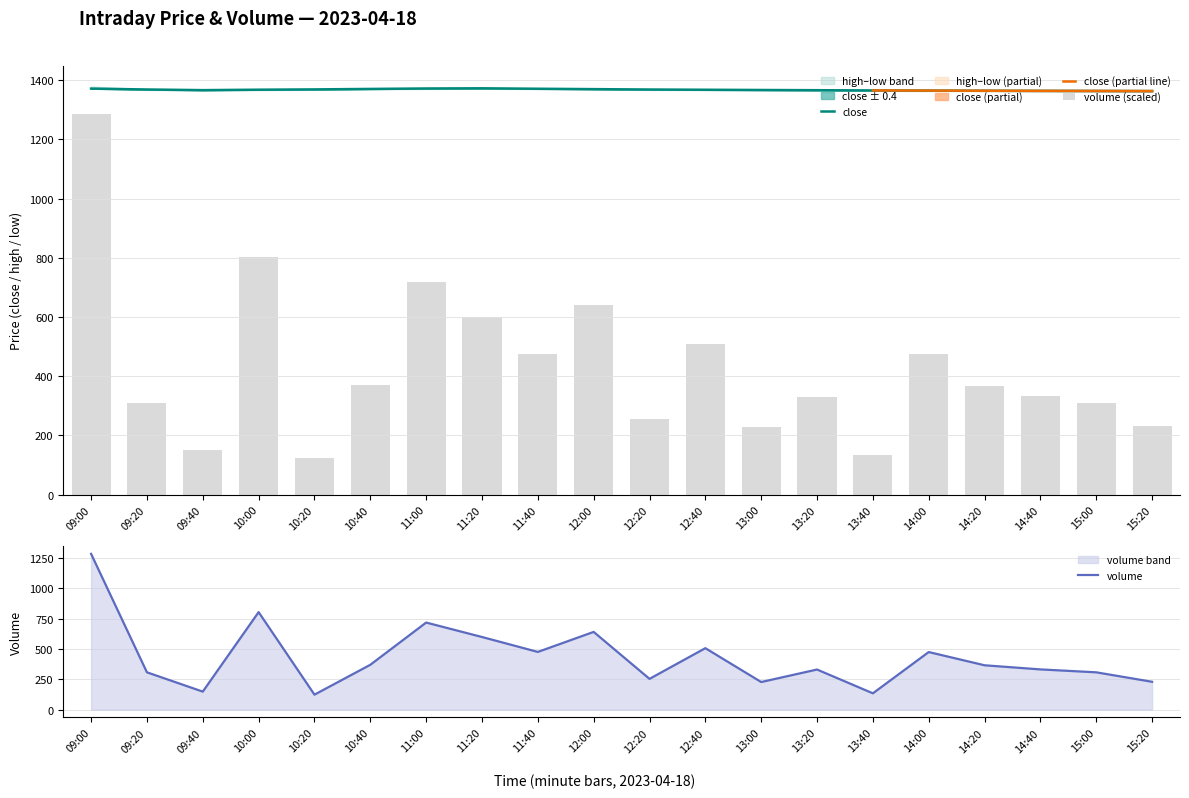

What is the value of the close bar at the 1st from the left?

1371.3